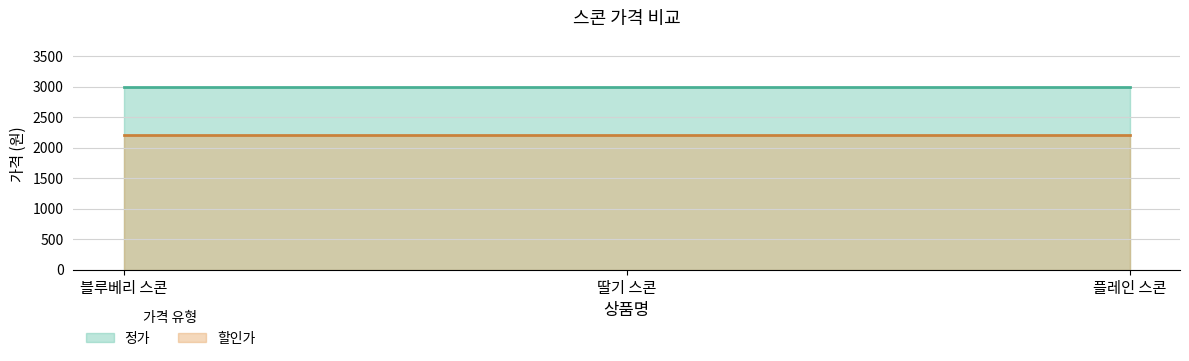

Which series changed the most between 블루베리 스콘 and 딸기 스콘?

정가